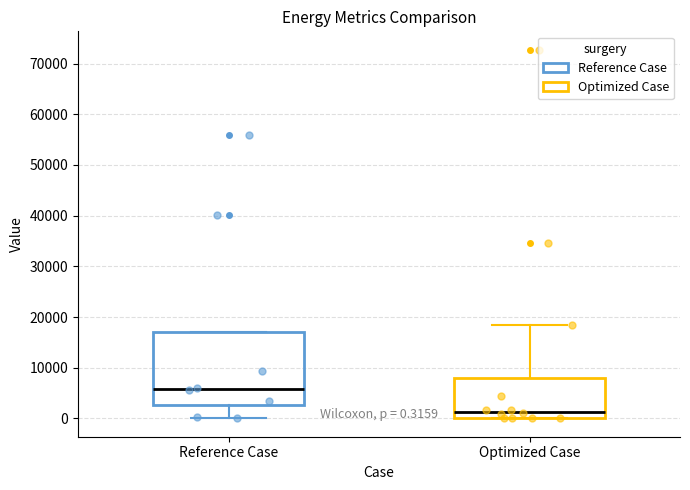

Which box has the lowest median line?

Optimized Case